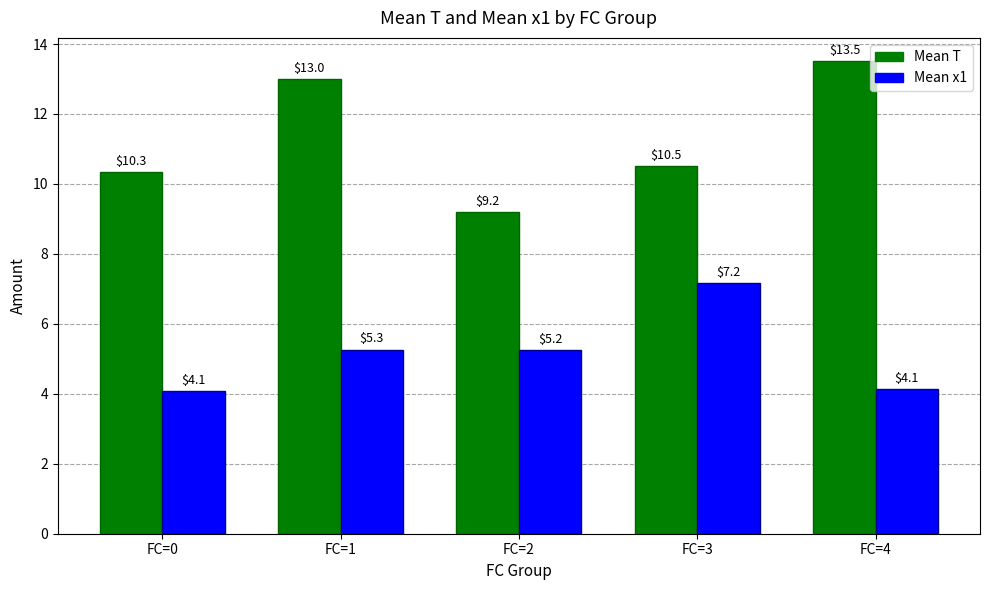

True or false: Mean x1 has a value of 2.5 at FC=1.

False